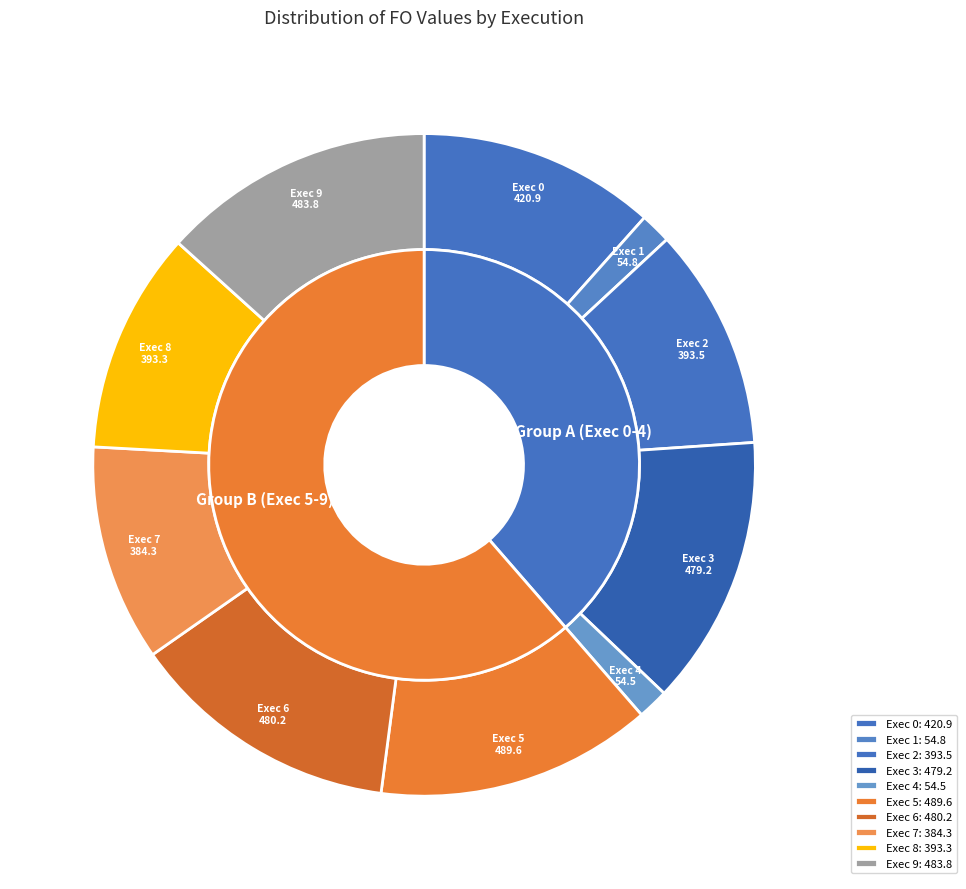

Which category has the smallest portion of the pie?

Exec 4